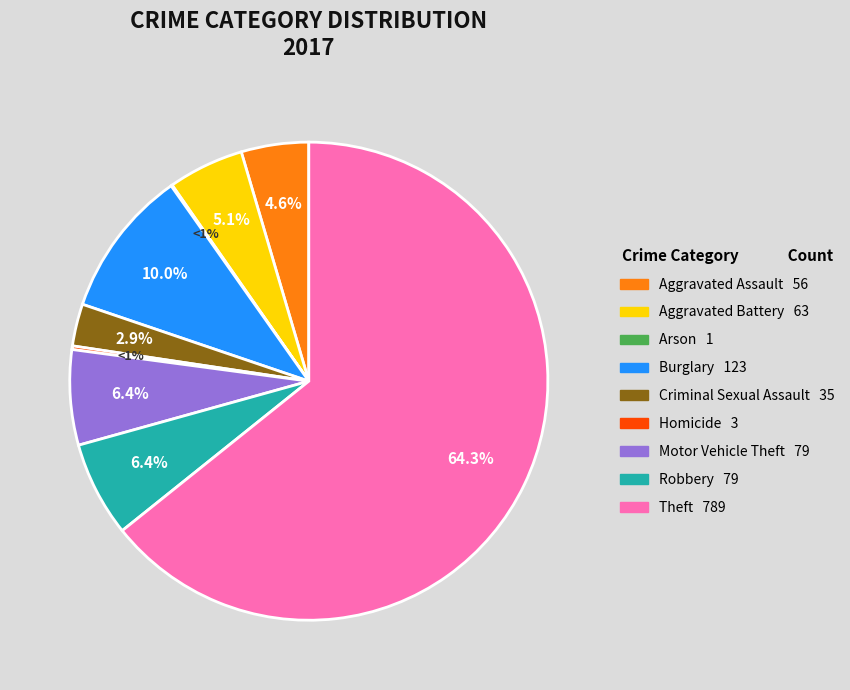

Is Homicide the majority of the pie?

No